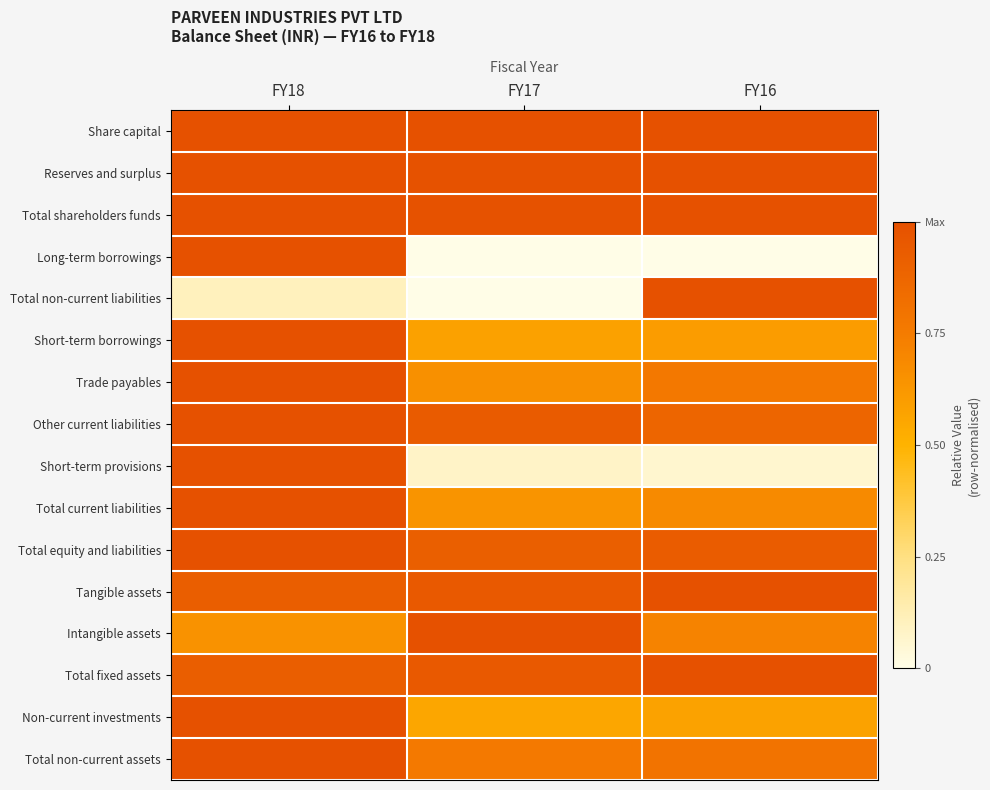

Reading left to right, extract all data points from this chart.

Share capital: FY18=1.0	FY17=1.0	FY16=1.0
Reserves and surplus: FY18=1.0	FY17=1.0	FY16=1.0
Total shareholders funds: FY18=1.0	FY17=1.0	FY16=1.0
Long-term borrowings: FY18=1.0	FY17=0.0	FY16=0.0
Total non-current liabilities: FY18=0.1	FY17=0.0	FY16=1.0
Short-term borrowings: FY18=1.0	FY17=0.6	FY16=0.6
Trade payables: FY18=1.0	FY17=0.7	FY16=0.8
Other current liabilities: FY18=1.0	FY17=0.9	FY16=0.9
Short-term provisions: FY18=1.0	FY17=0.1	FY16=0.1
Total current liabilities: FY18=1.0	FY17=0.6	FY16=0.7
Total equity and liabilities: FY18=1.0	FY17=0.9	FY16=0.9
Tangible assets: FY18=0.9	FY17=0.9	FY16=1.0
Intangible assets: FY18=0.6	FY17=1.0	FY16=0.7
Total fixed assets: FY18=0.9	FY17=0.9	FY16=1.0
Non-current investments: FY18=1.0	FY17=0.6	FY16=0.6
Total non-current assets: FY18=1.0	FY17=0.8	FY16=0.8